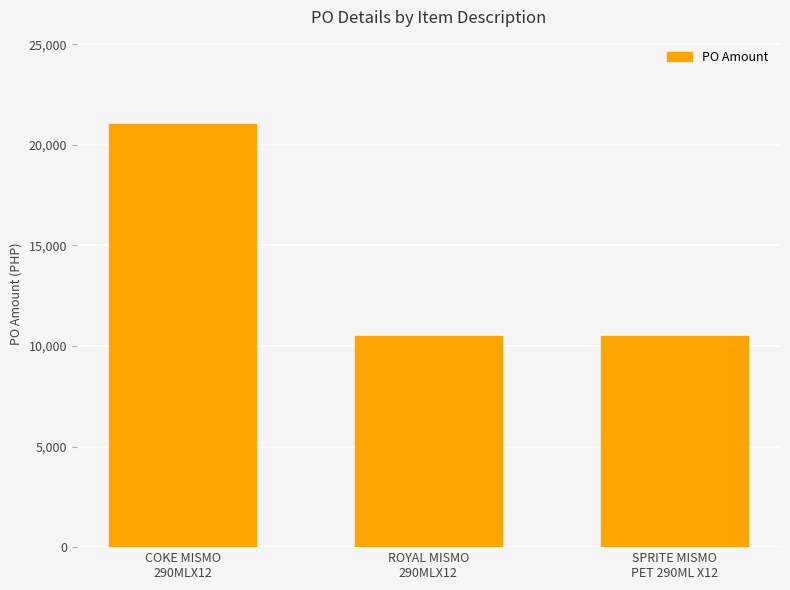

Count the number of categories in the chart.

3